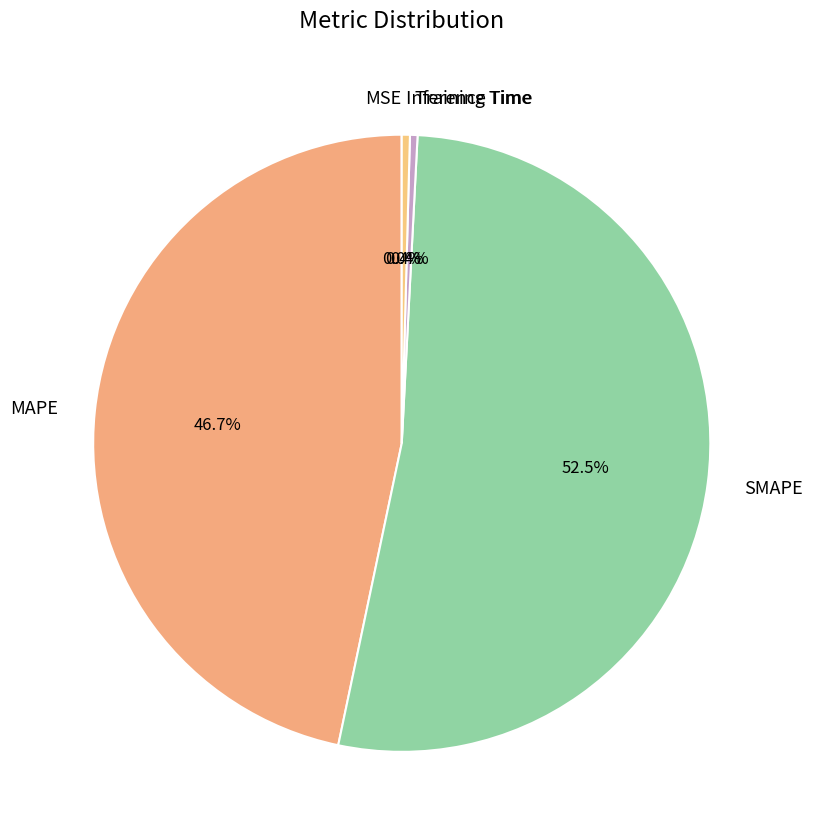

What is the total percentage of MAPE and Inference Time?

47.1%